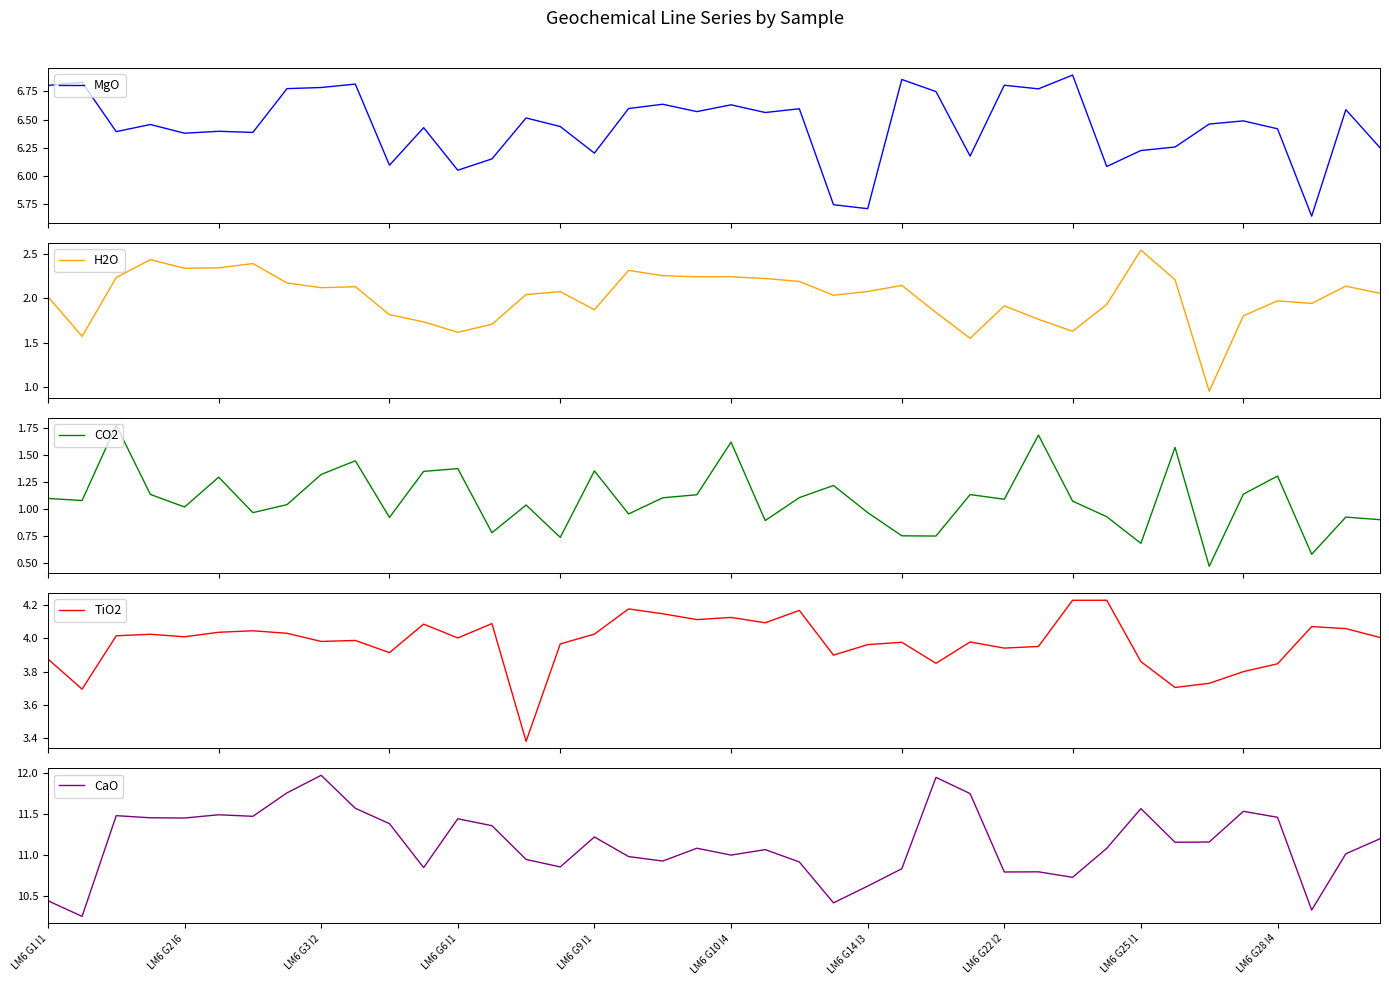

True or false: CaO has a value of 10.6 at LM6 G14 I3.

True